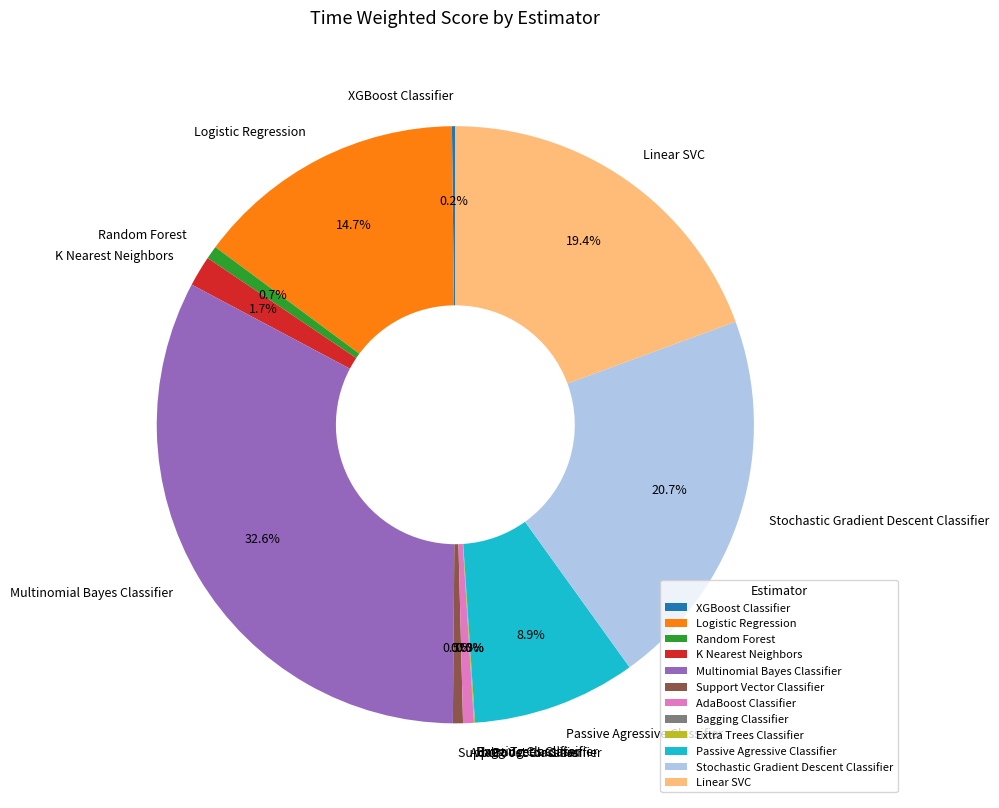

Which has a higher value, AdaBoost Classifier or Stochastic Gradient Descent Classifier?

Stochastic Gradient Descent Classifier